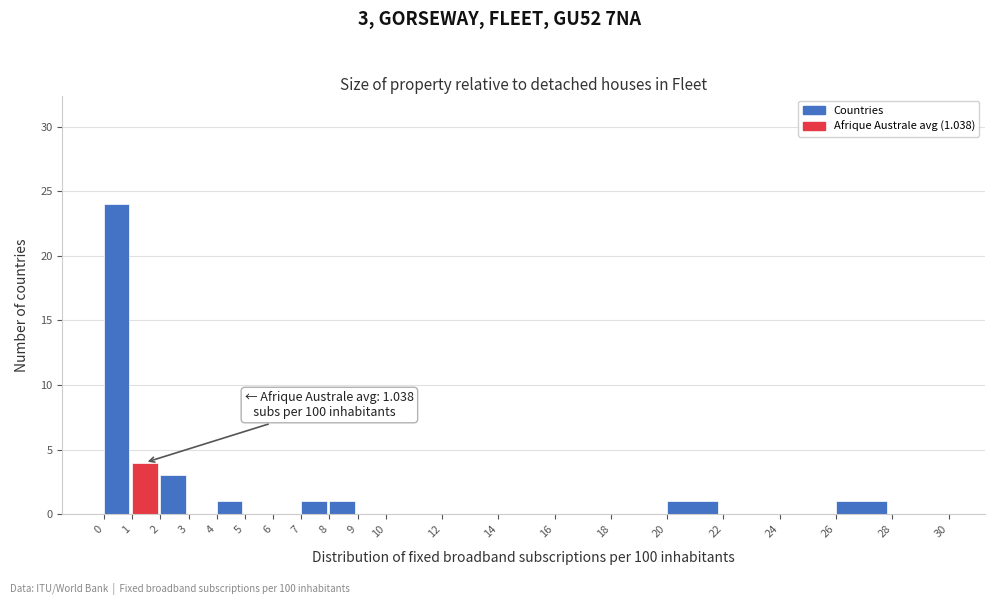

Over which range of the x-axis is the bar tallest?

0 to 1